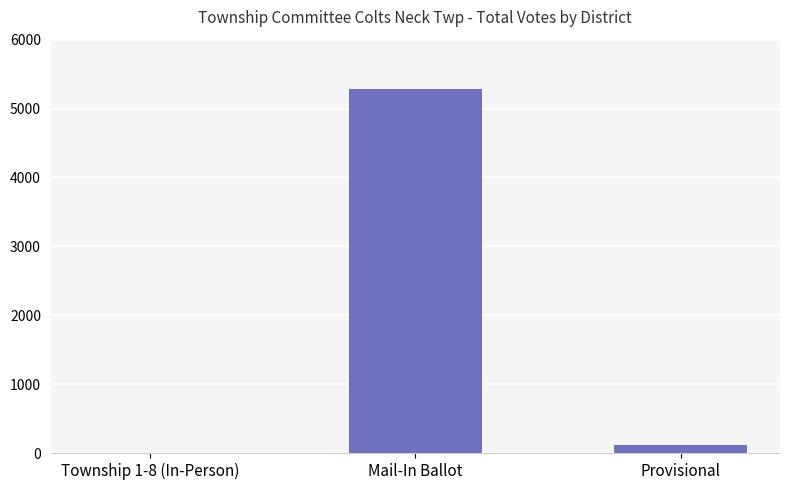

Reading right to left, what are all the values shown in this chart?

110	5288	0